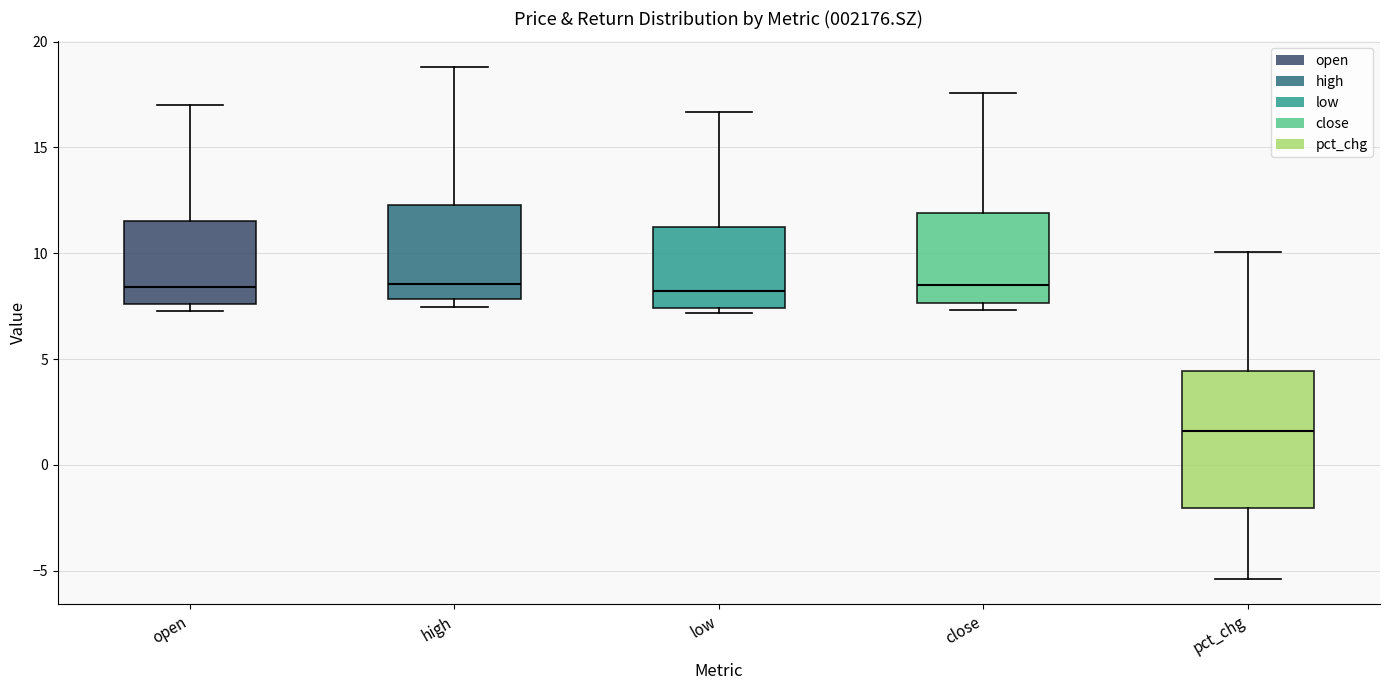

Reading left to right, transcribe this box plot: for each box, give where its median line is, the range the box spans, and where its two whiskers end, as read against the y-axis. The values are not printed on the chart, so give them approximately, as read against the axis.

open: median 8.5, box 7.5 to 11.5, whiskers 7.5 (just below the box's lower edge) to 17.0
high: median 8.5, box 8.0 to 12.5, whiskers 7.5 to 19.0
low: median 8.0, box 7.5 to 11.5, whiskers 7.0 to 16.5
close: median 8.5, box 7.5 to 12.0, whiskers 7.5 (just below the box's lower edge) to 17.5
pct_chg: median 1.5, box -2.0 to 4.5, whiskers -5.5 to 10.0